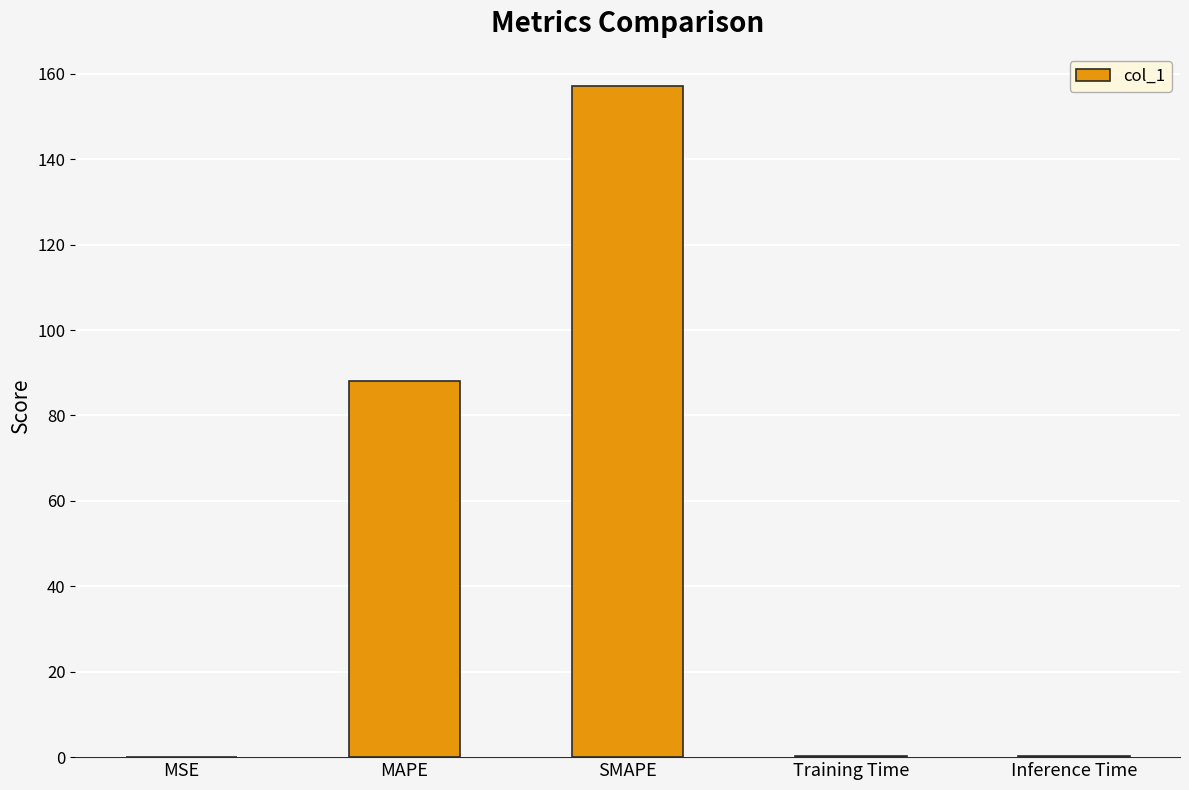

The chart shows a value of 49.7 at MAPE. True or false?

False